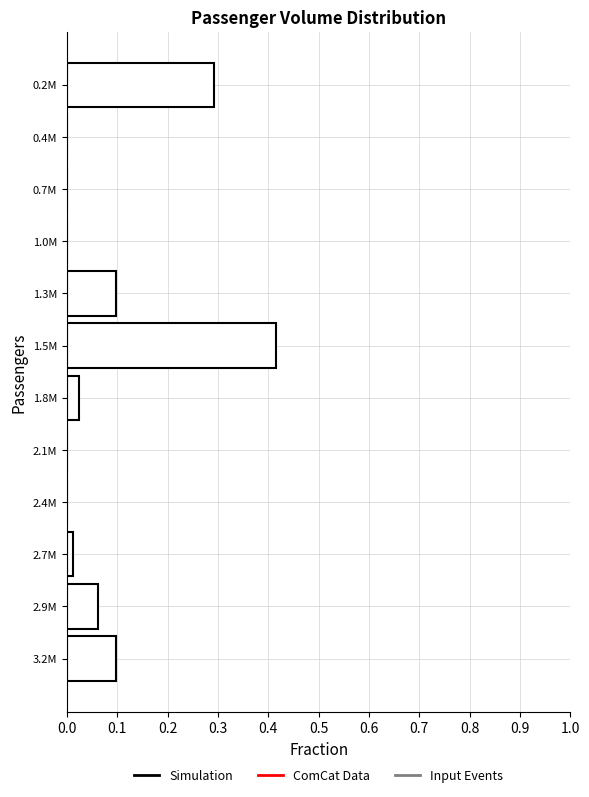

The value at 2.1M is -0.3. True or false?

False